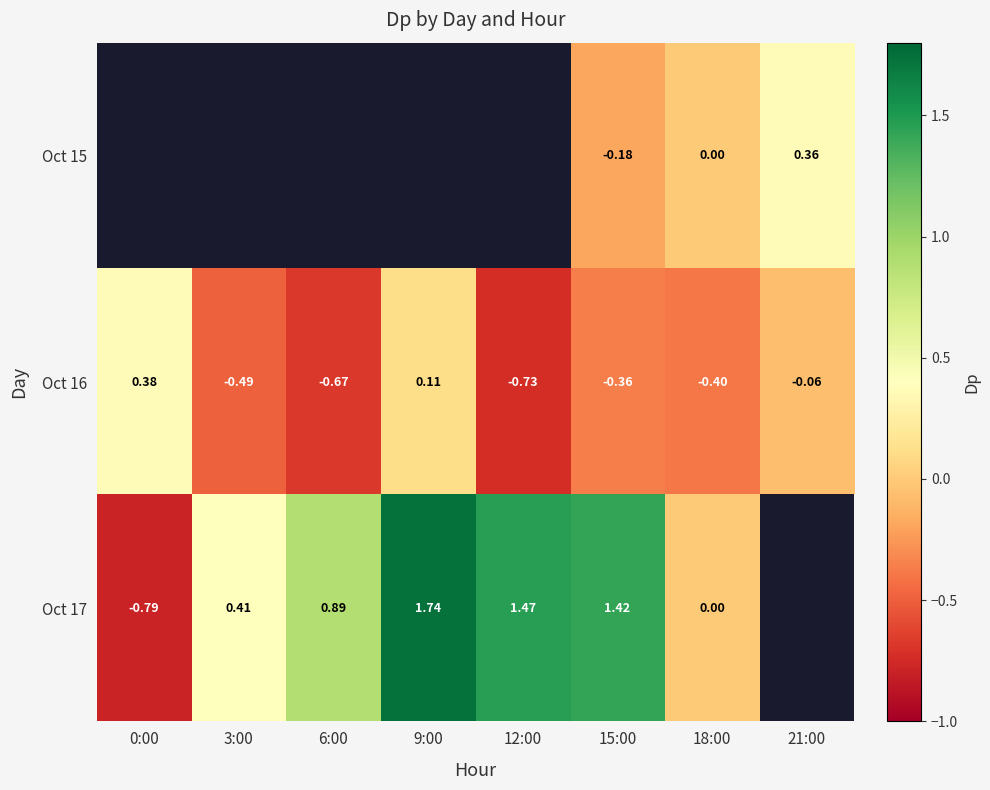

Rank the series at 15:00 from lowest to highest value.

Oct 16, Oct 15, Oct 17